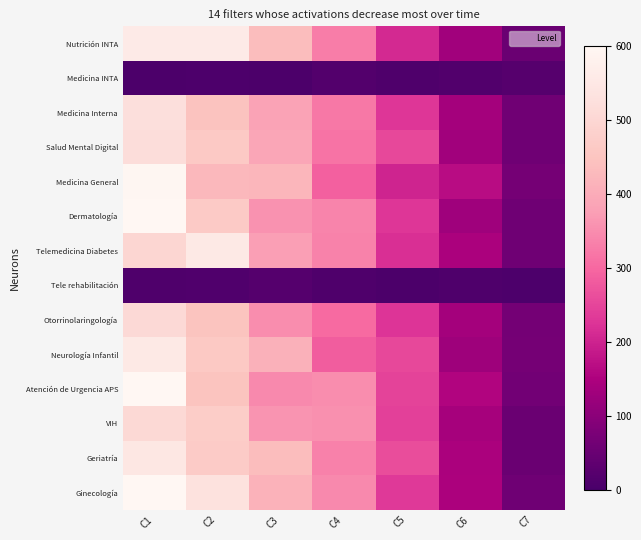

Between C7 and C4, which is larger?

C4